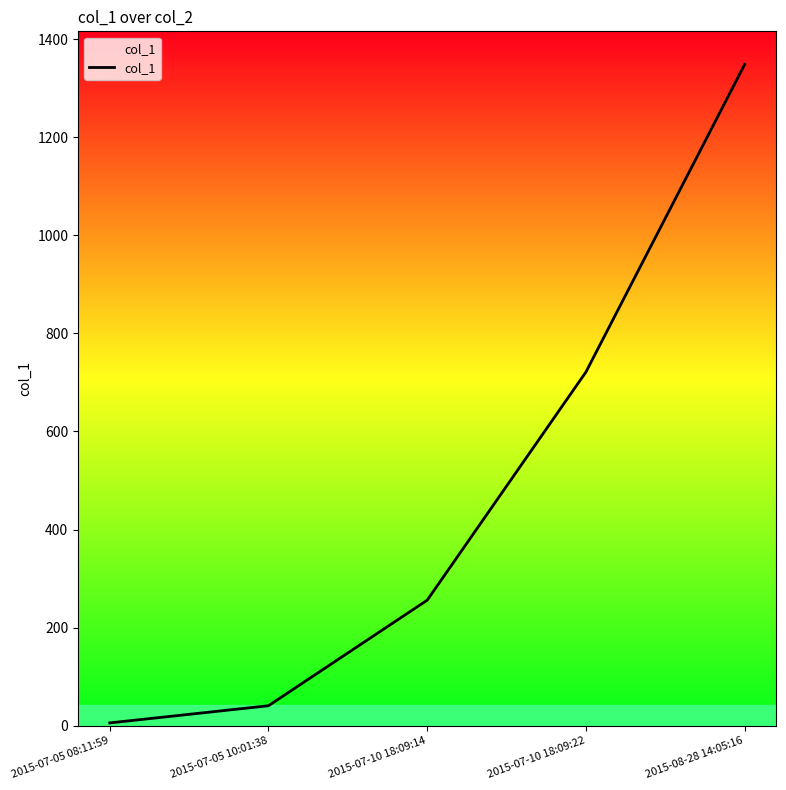

Is this an area chart (filled region under the line)?

No